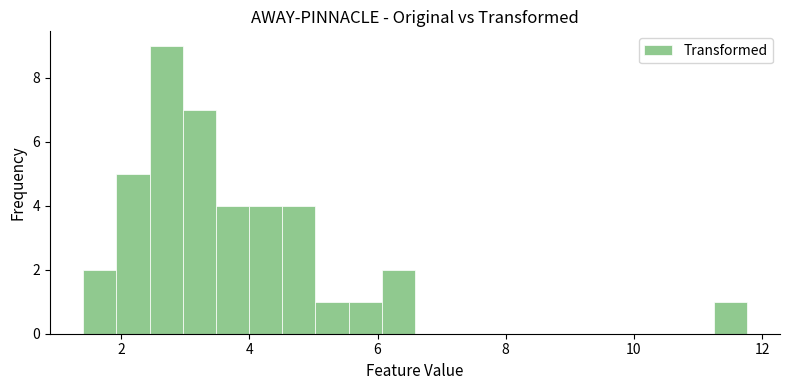

Read against the x-axis, roughly where is the centre of the tallest bar?

2.8